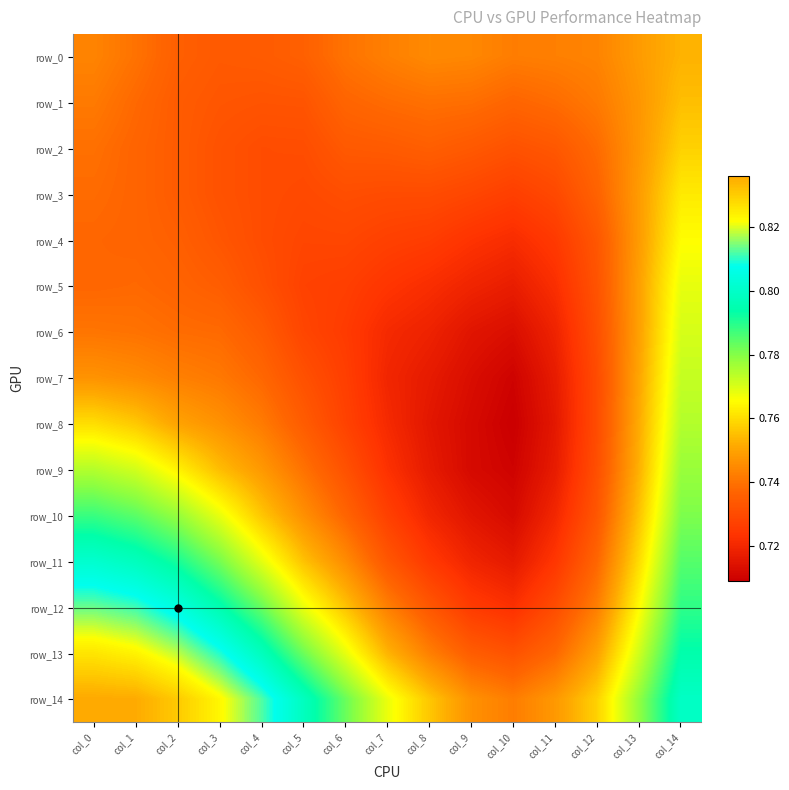

What is the difference between the highest and lowest values at col_5?

0.1